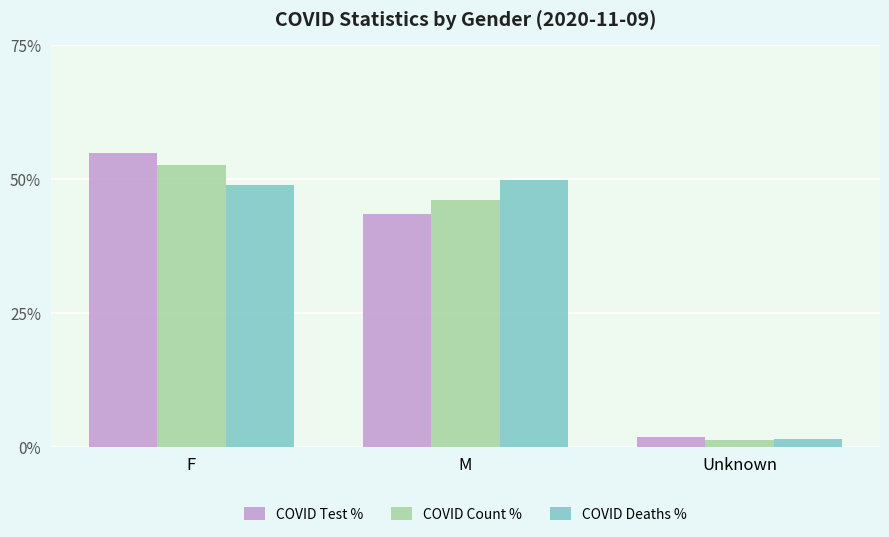

Count the number of categories in the chart.

3